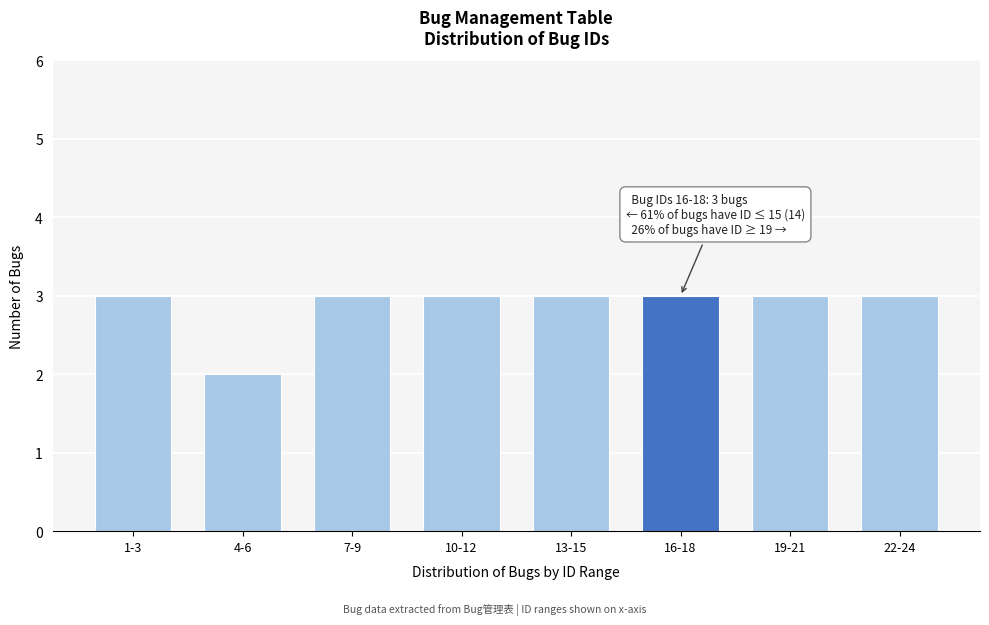

Reading left to right, list all the values displayed in this chart.

3	2	3	3	3	3	3	3